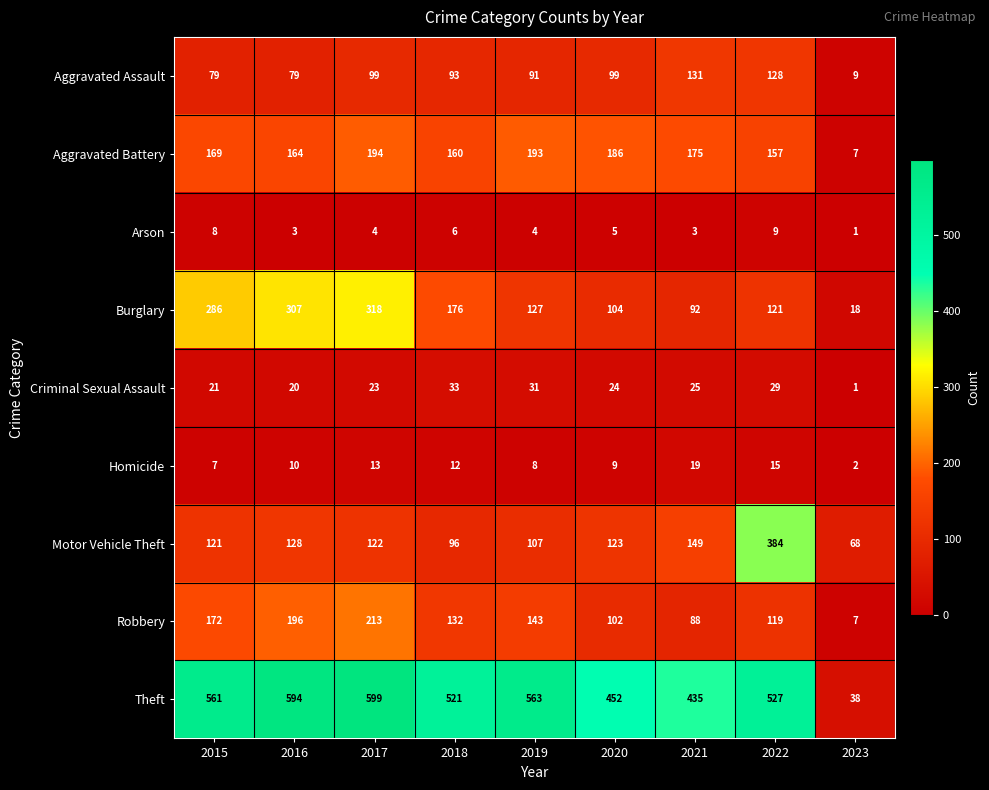

True or false: Robbery has a value of 196 at 2016.

True